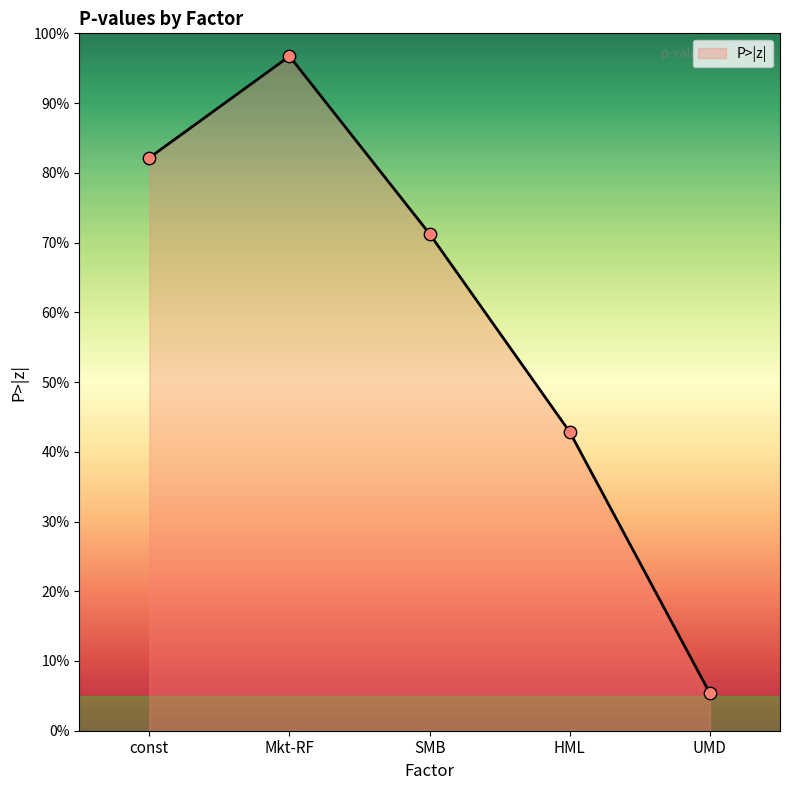

Which has a higher value, SMB or const?

const